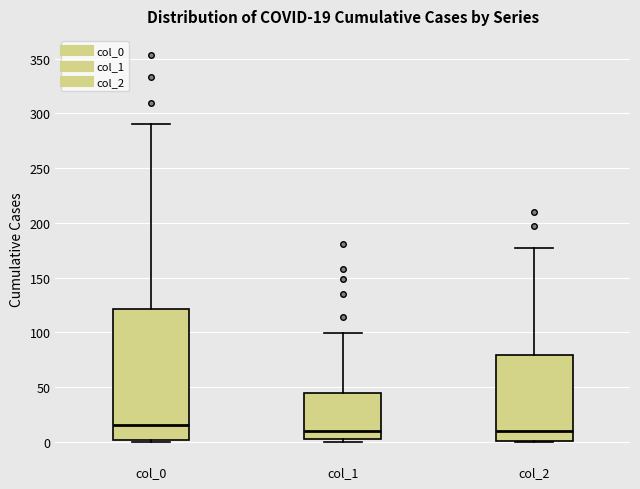

Comparing the boxes themselves (not the whiskers), which one is the tallest?

col_0